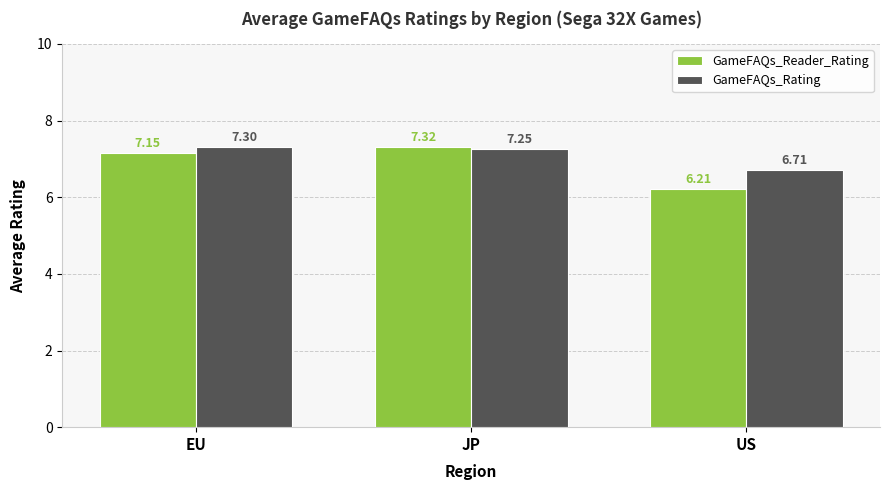

Which series has the largest total across all categories?

GameFAQs_Rating